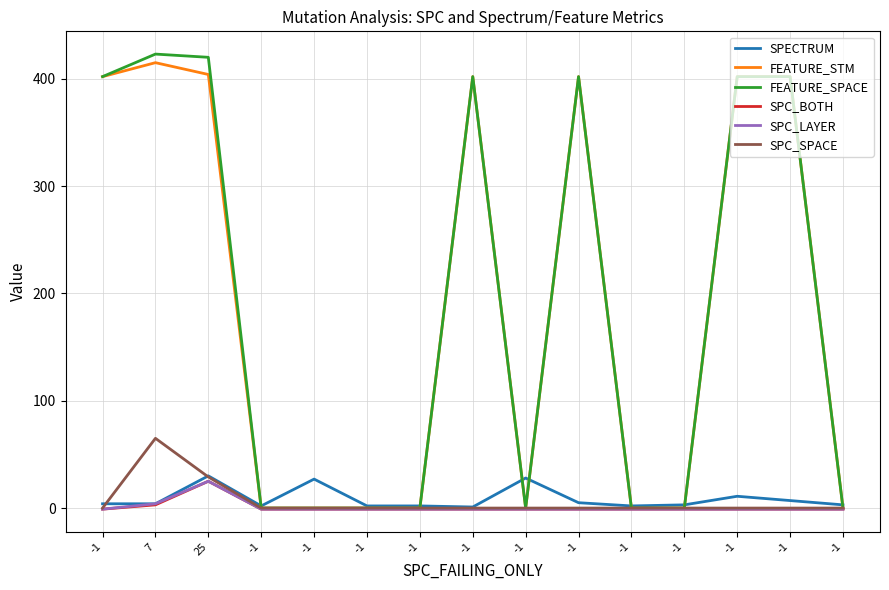

How many lines are shown in the chart?

6